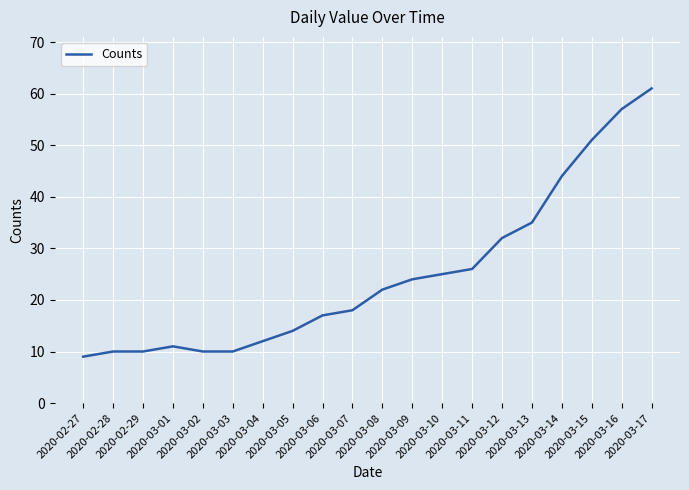

What is the minimum value shown in the chart?

9